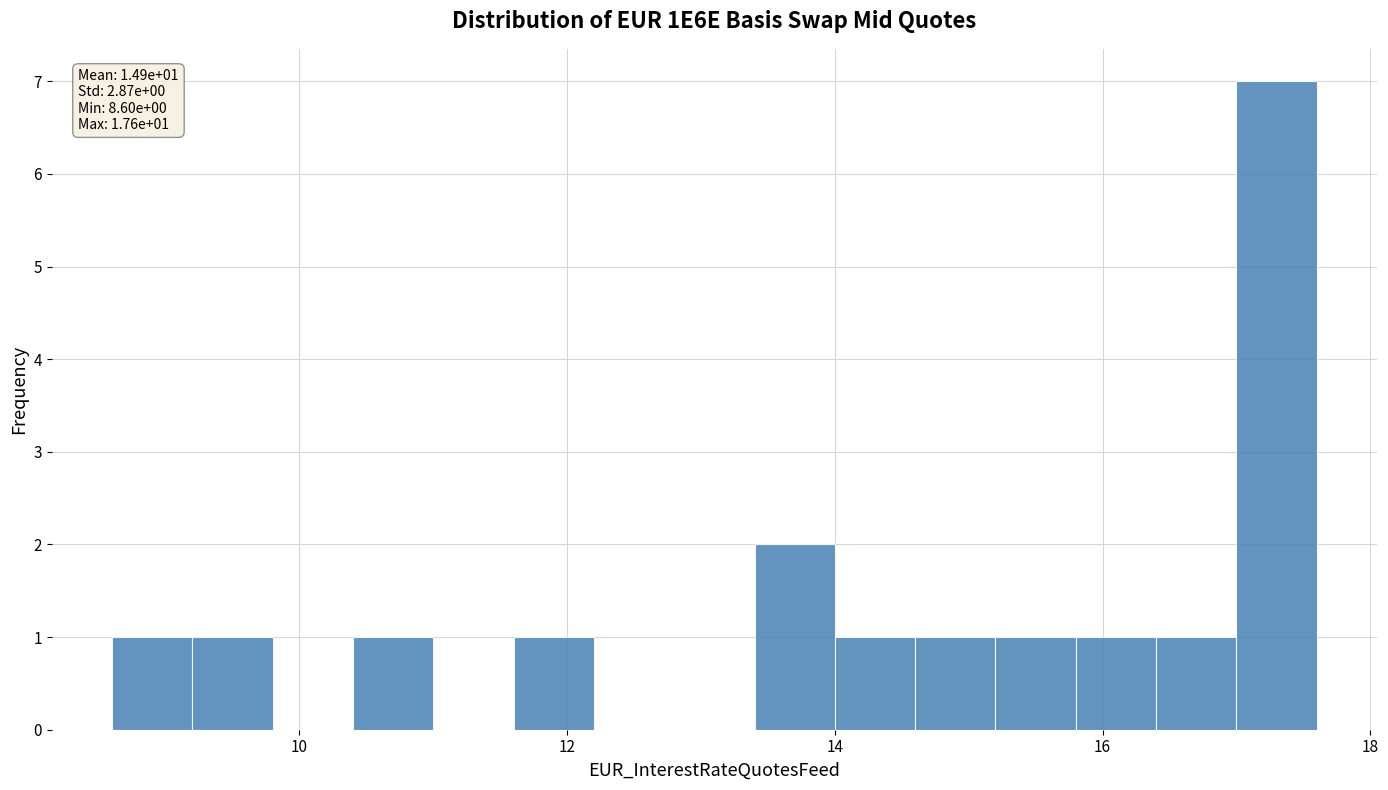

Around what value on the x-axis is the tallest bar? Give the approximate position of its centre, as read against the axis.

17.4